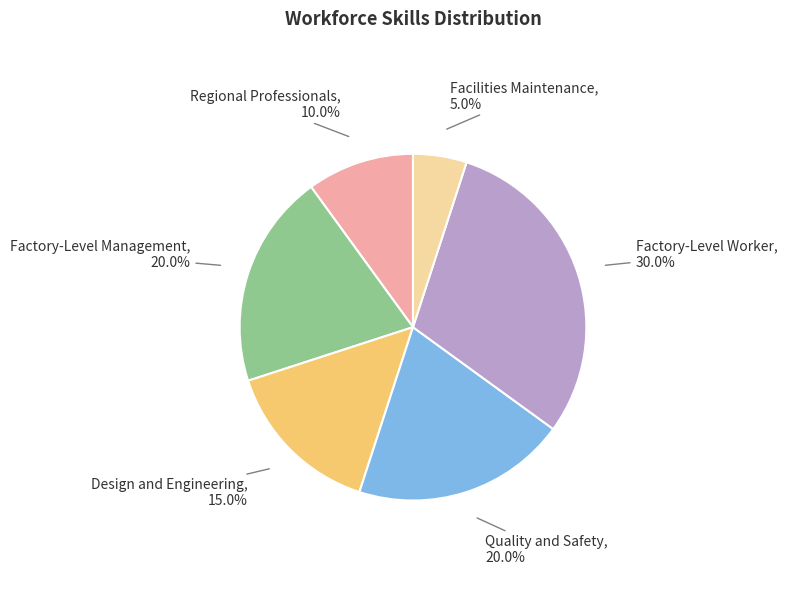

True or false: Design and Engineering accounts for 15% of the total.

True